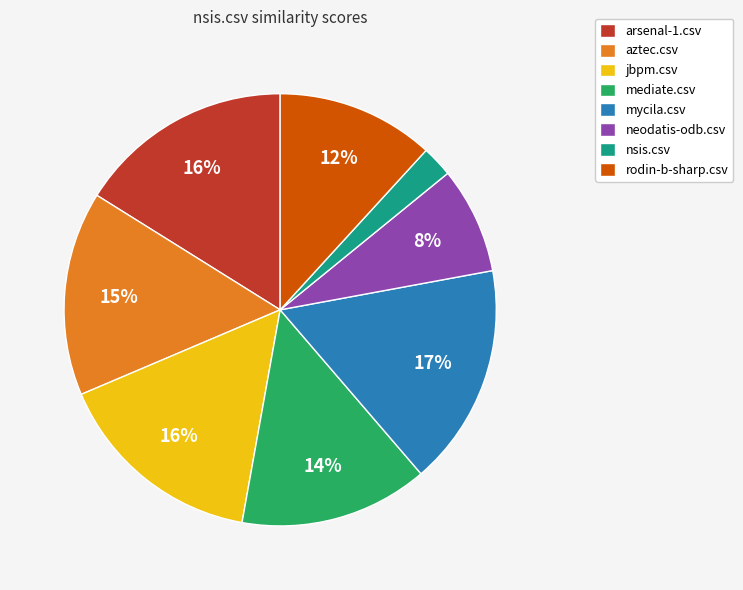

To the nearest percent, what is the difference between the neodatis-odb.csv and rodin-b-sharp.csv slice percentages?

4%